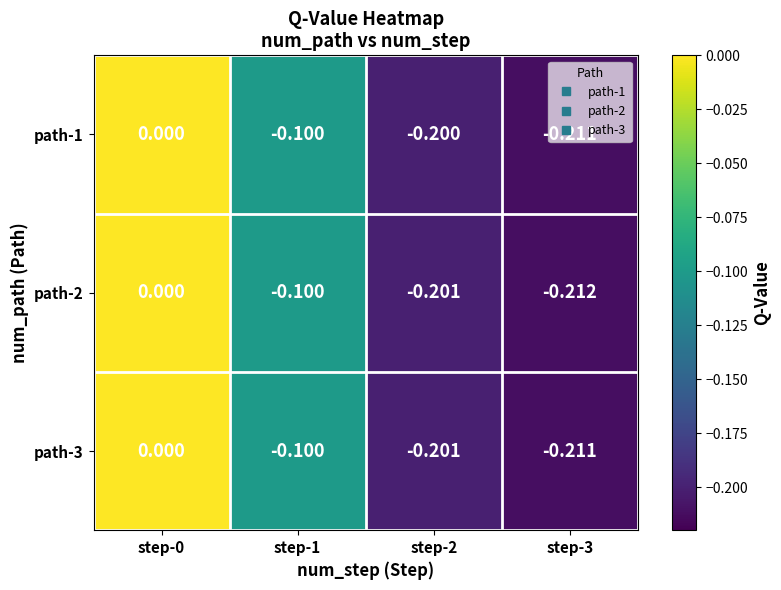

Reading left to right, list all the values displayed in this chart.

path-1: step-0=0.0	step-1=-0.1	step-2=-0.2	step-3=-0.2
path-2: step-0=0.0	step-1=-0.1	step-2=-0.2	step-3=-0.2
path-3: step-0=0.0	step-1=-0.1	step-2=-0.2	step-3=-0.2